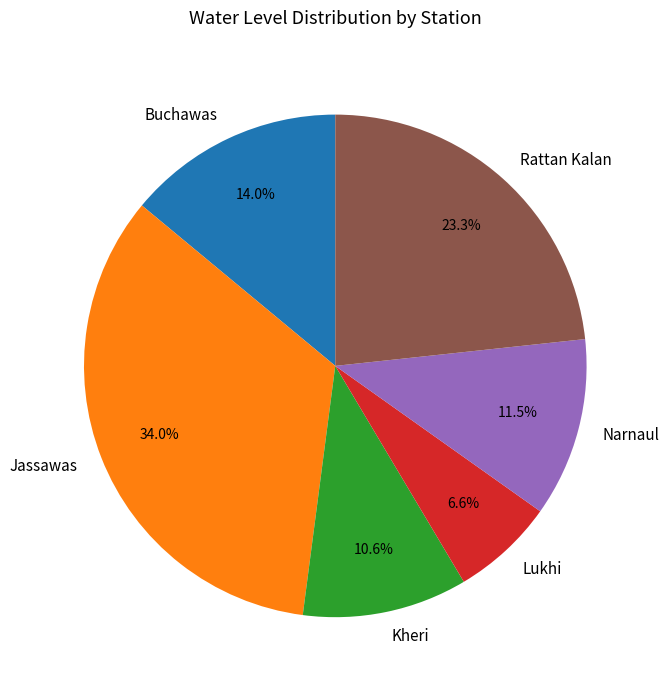

What is the total percentage of Buchawas and Rattan Kalan?

37.3%